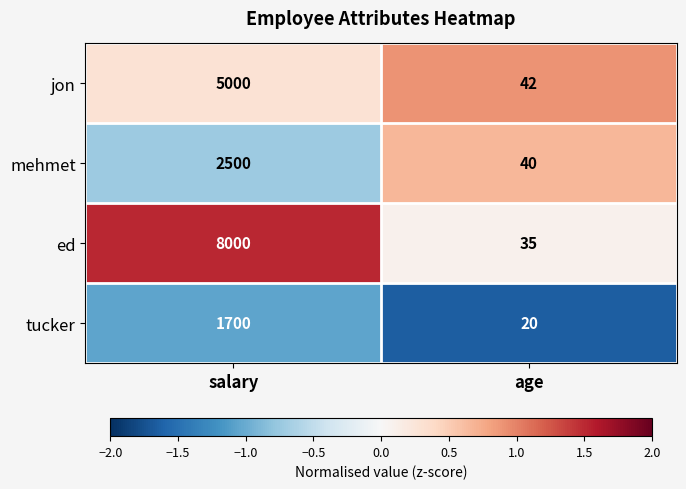

What is the difference between the maximum and minimum values in the jon series?

4958